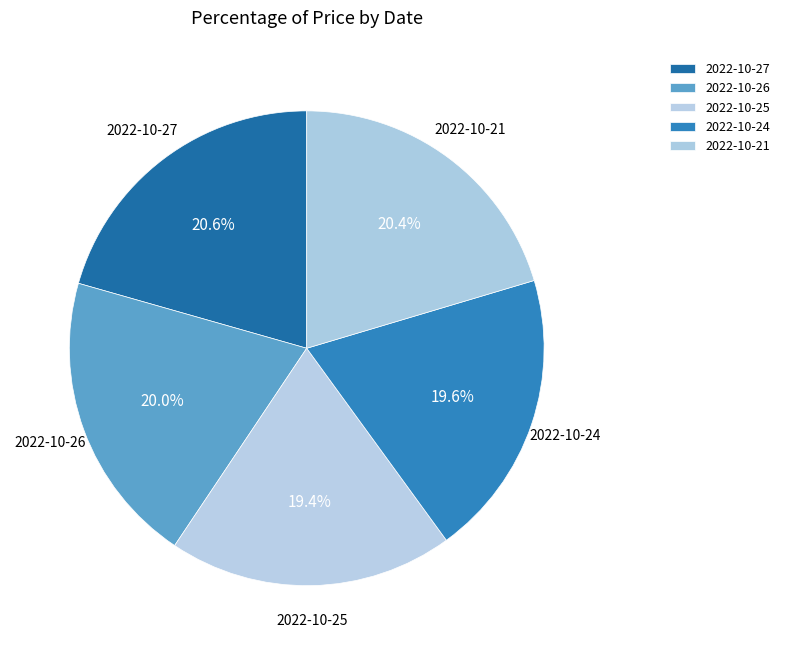

How many segments does this pie chart have?

5